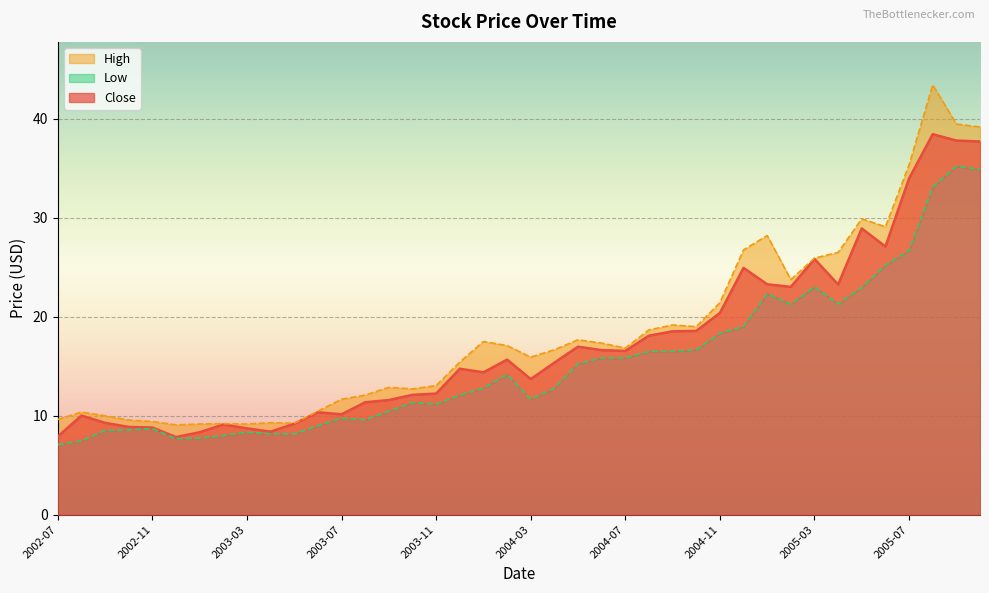

What are all the series names shown in the legend?

Close, High, Low